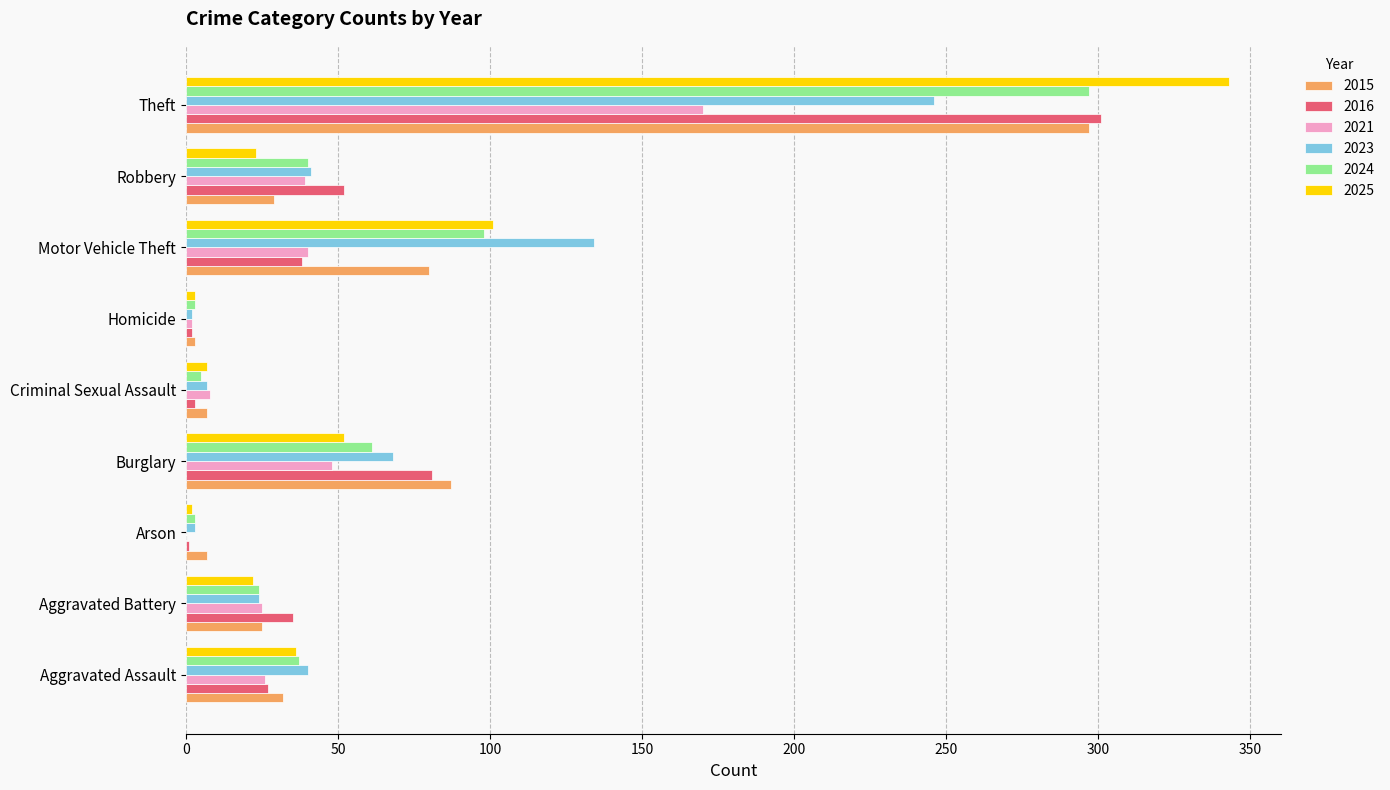

The value of 2021 at Criminal Sexual Assault is 8. True or false?

True